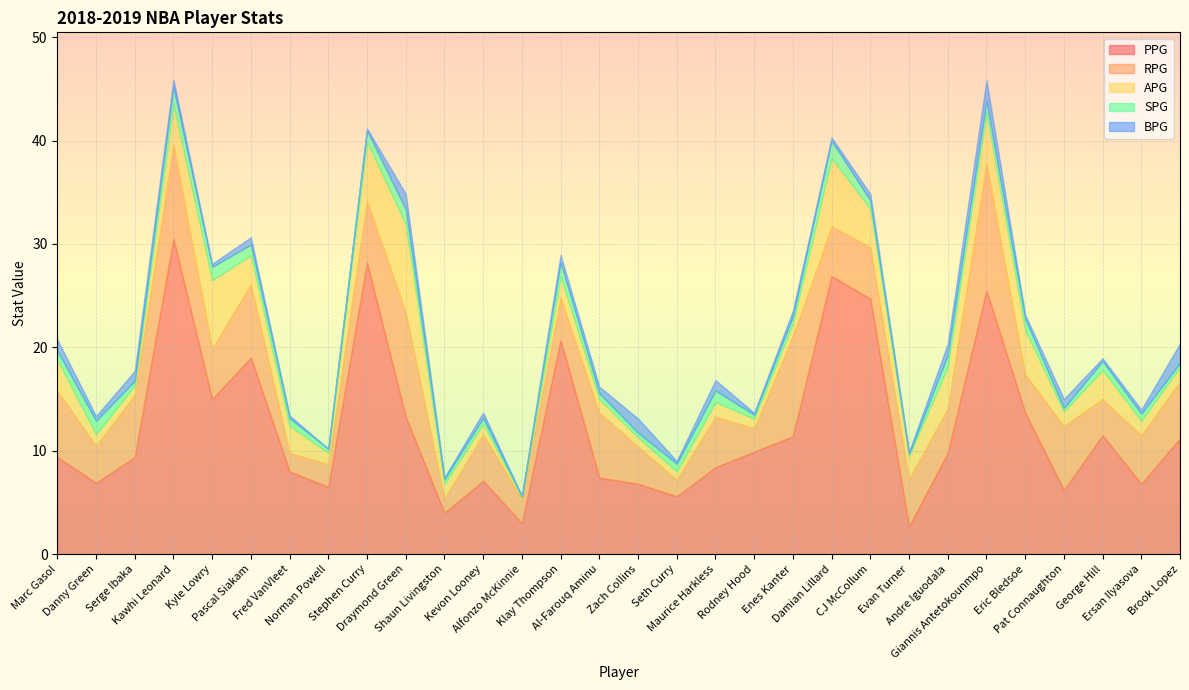

What is the difference between the PPG values at Seth Curry and Andre Iguodala?

4.2